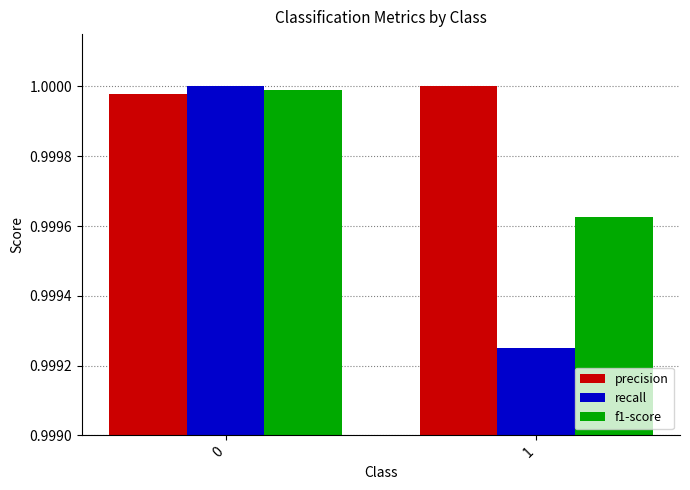

What is the sum of all recall values?

2.0